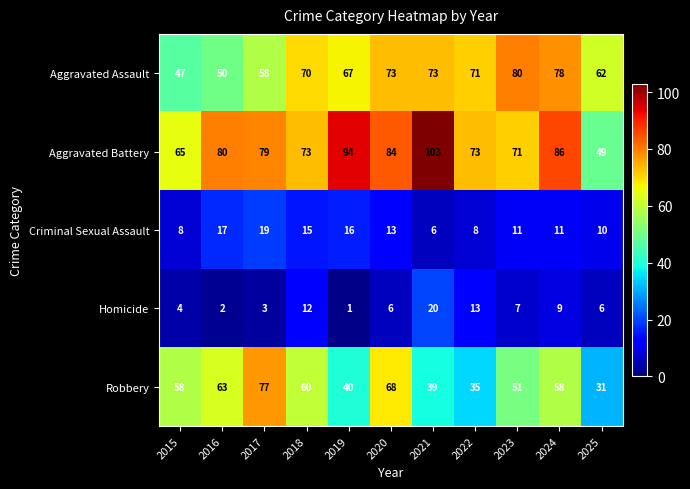

What is the sum of all Homicide values?

83